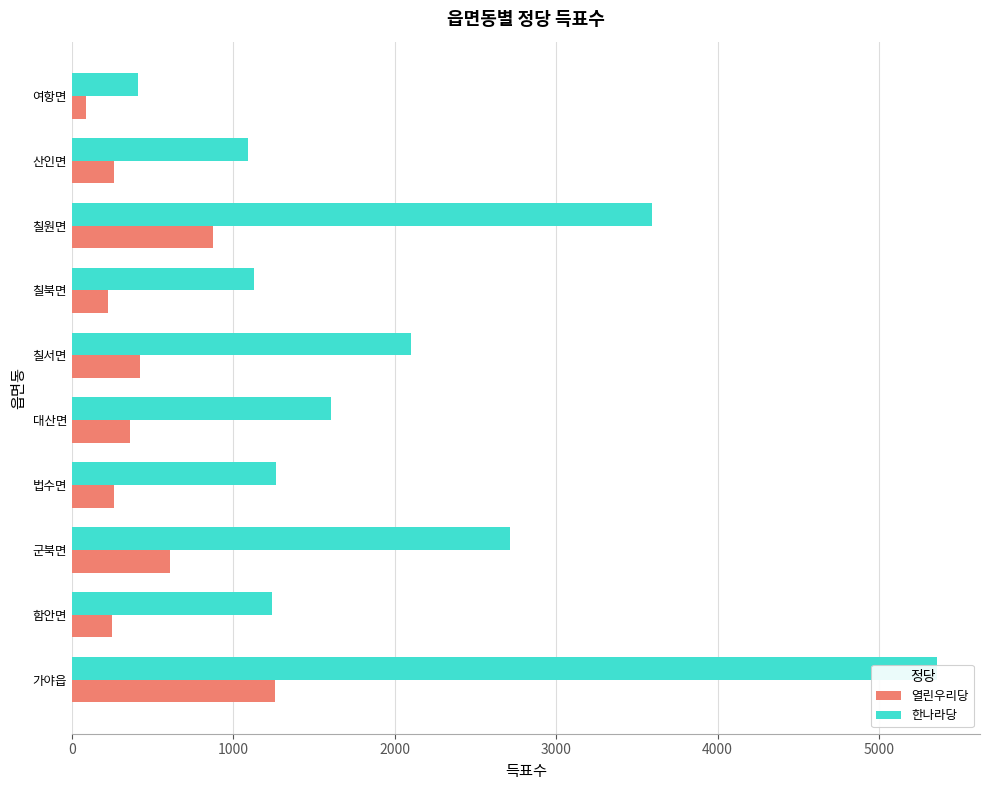

List the series in order of their peak value, lowest first.

열린우리당, 한나라당